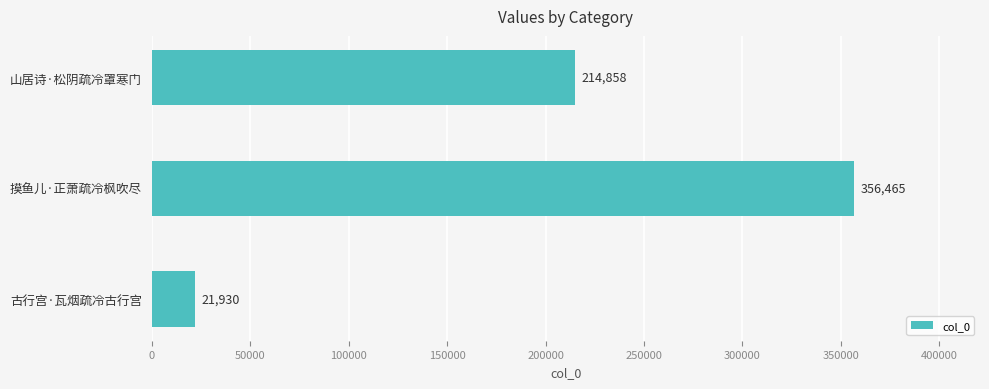

How many bars are there in total?

3